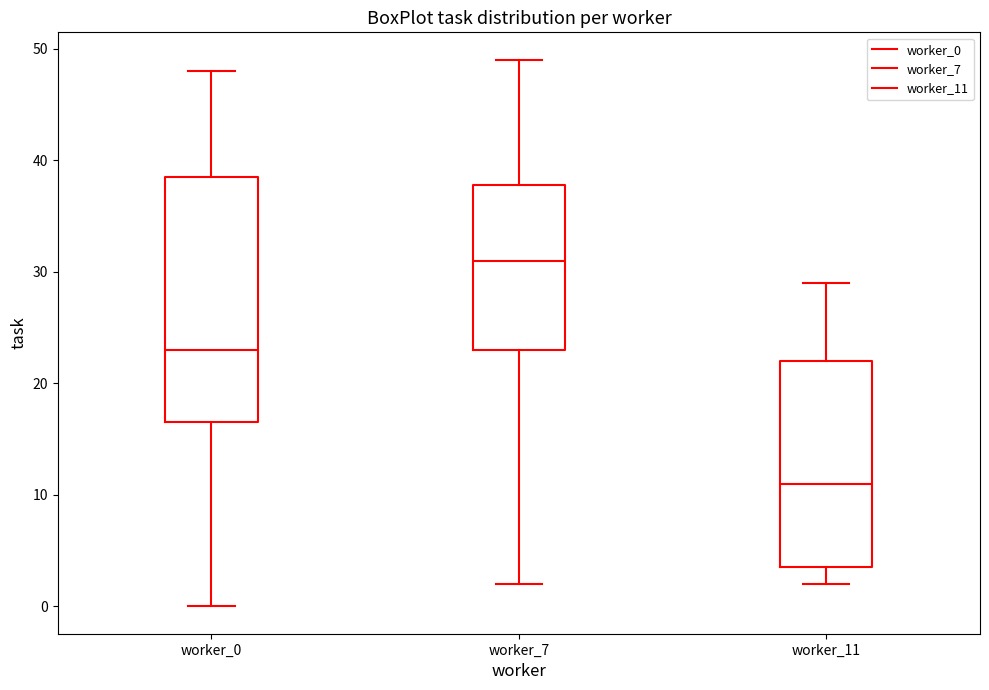

Which box's median line is the lowest?

worker_11